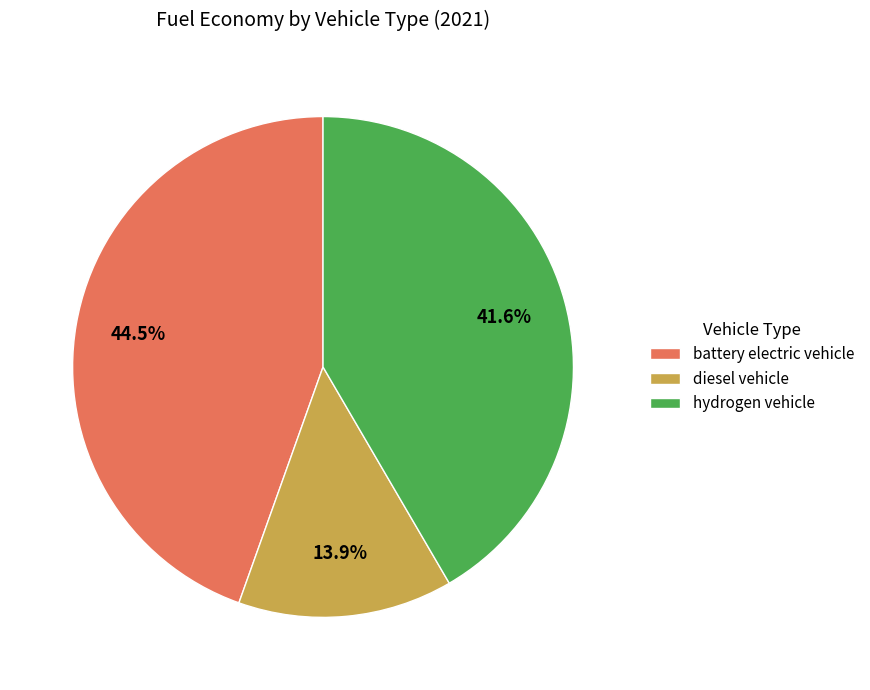

Which category has the biggest portion of the pie?

battery electric vehicle